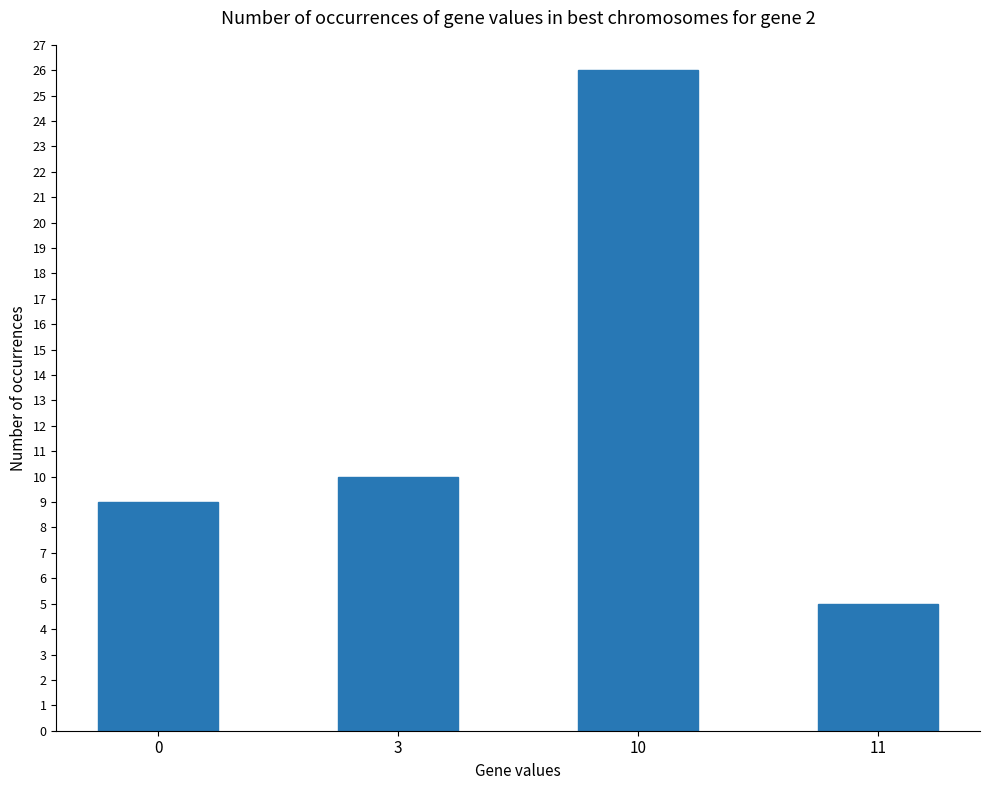

How many bars are there in total?

4